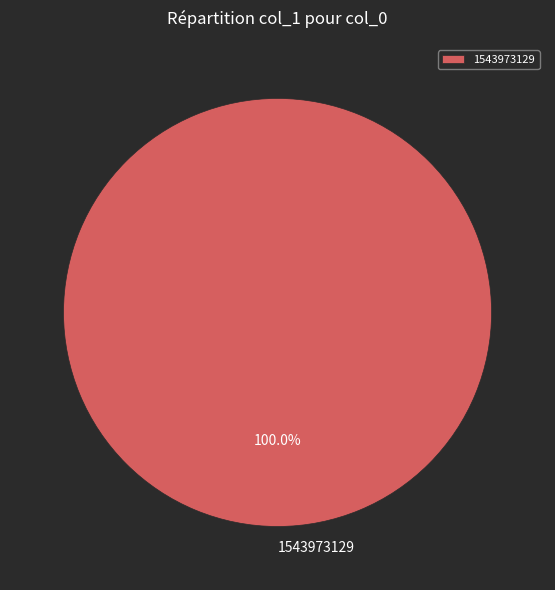

What is the majority slice?

1543973129